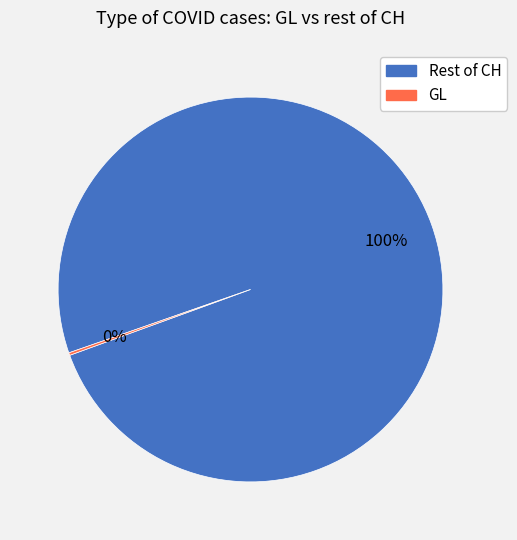

Does any single category account for the majority?

Yes